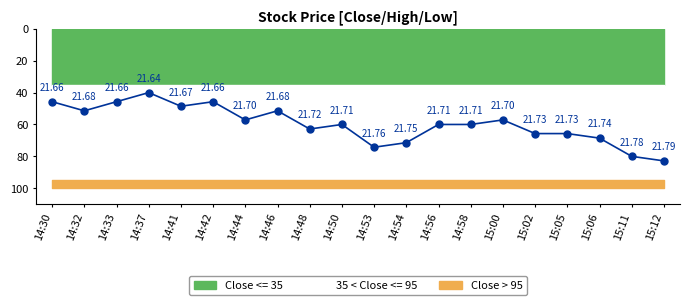

The chart shows a value of 62.9 at 14:48. True or false?

True